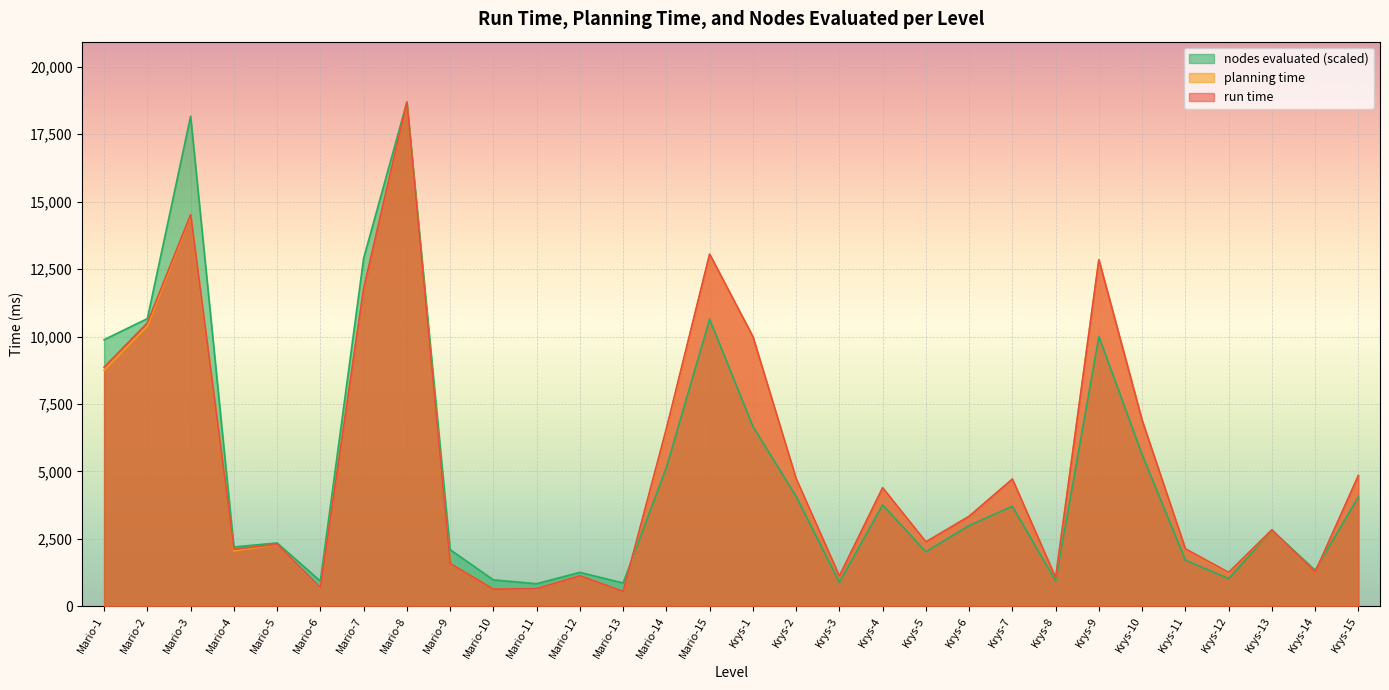

True or false: planning time and run time intersect in this chart.

False